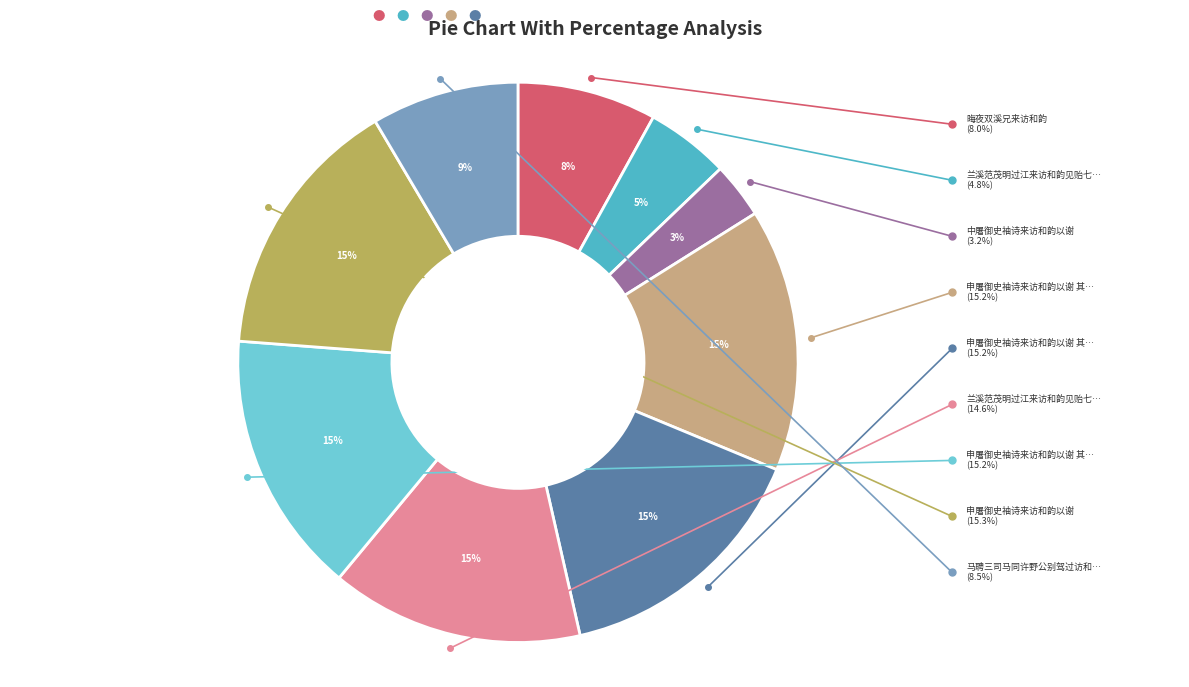

To the nearest percent, what is the average slice percentage?

11%